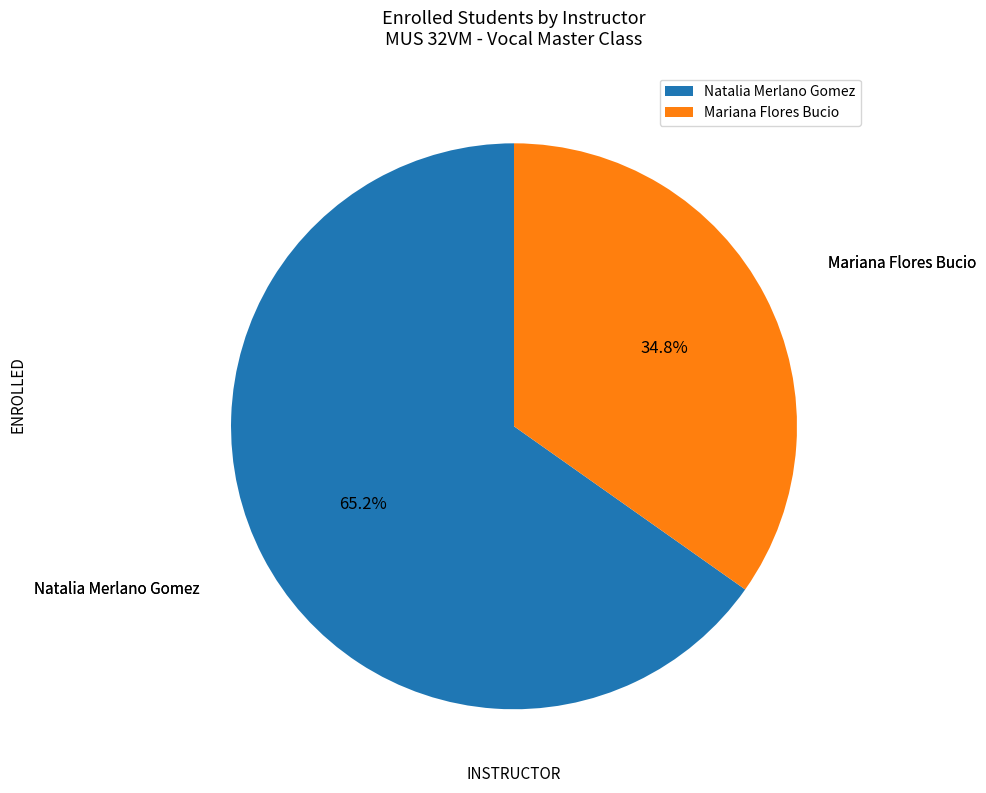

Which slice is the smallest?

Mariana Flores Bucio